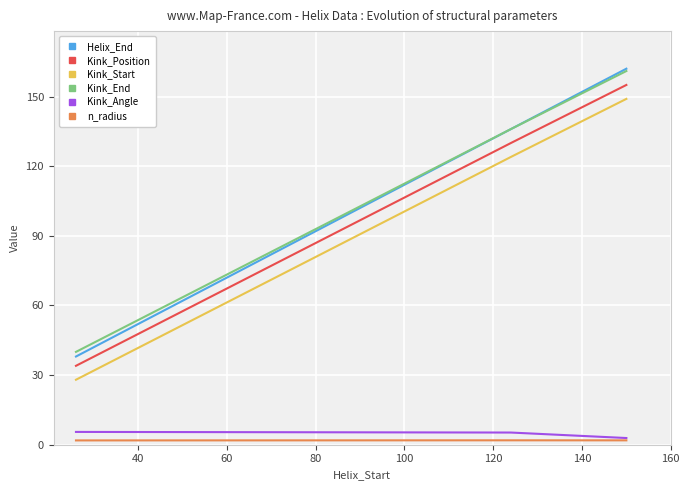

What is the highest value of the Kink_Angle series?

5.5